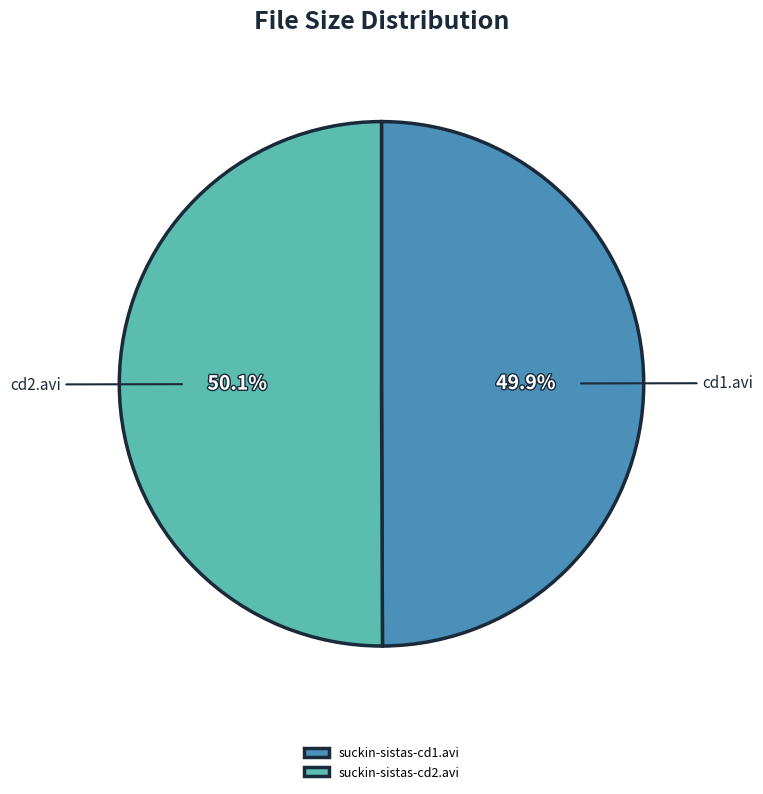

To the nearest percent, what percentage of the pie is suckin-sistas-cd2.avi?

50%